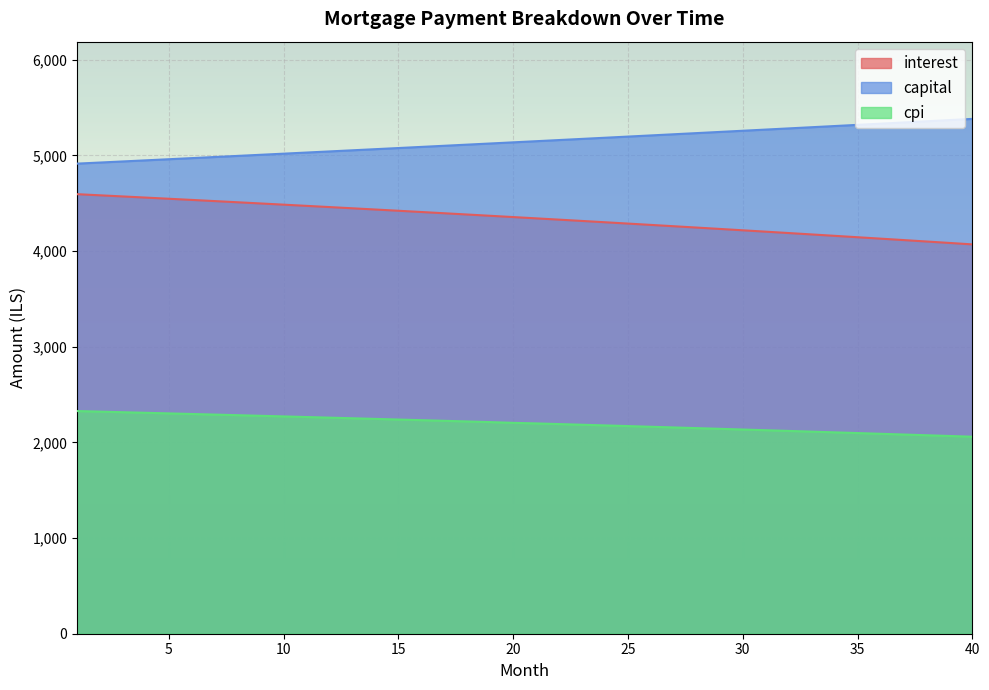

How many distinct data groups are displayed?

3